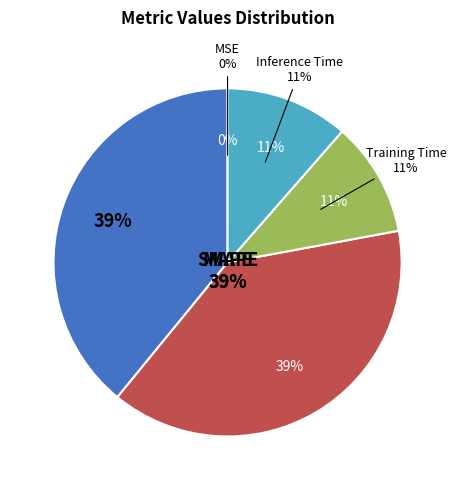

The SMAPE slice represents 39% of the pie. True or false?

True